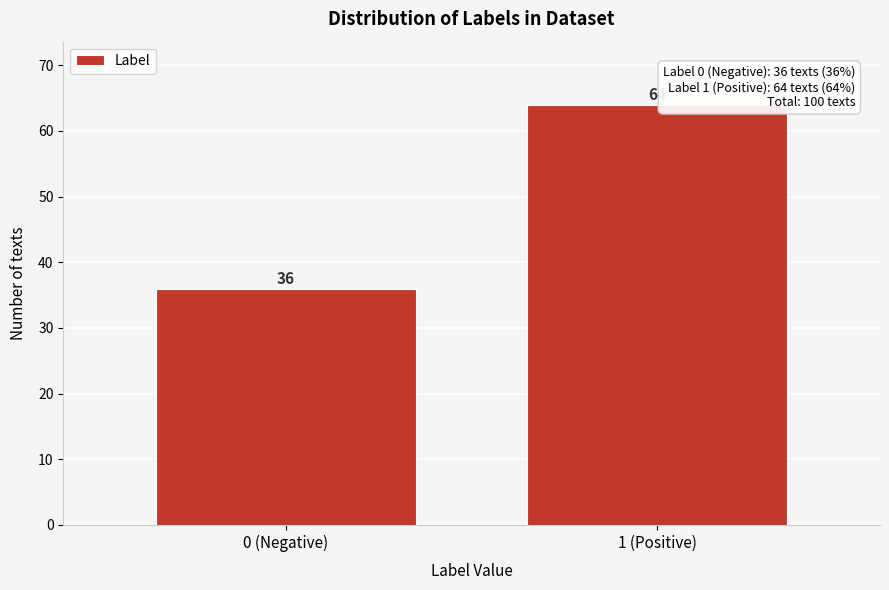

Reading left to right, transcribe all the data shown in this chart.

0 (Negative)=36	1 (Positive)=64